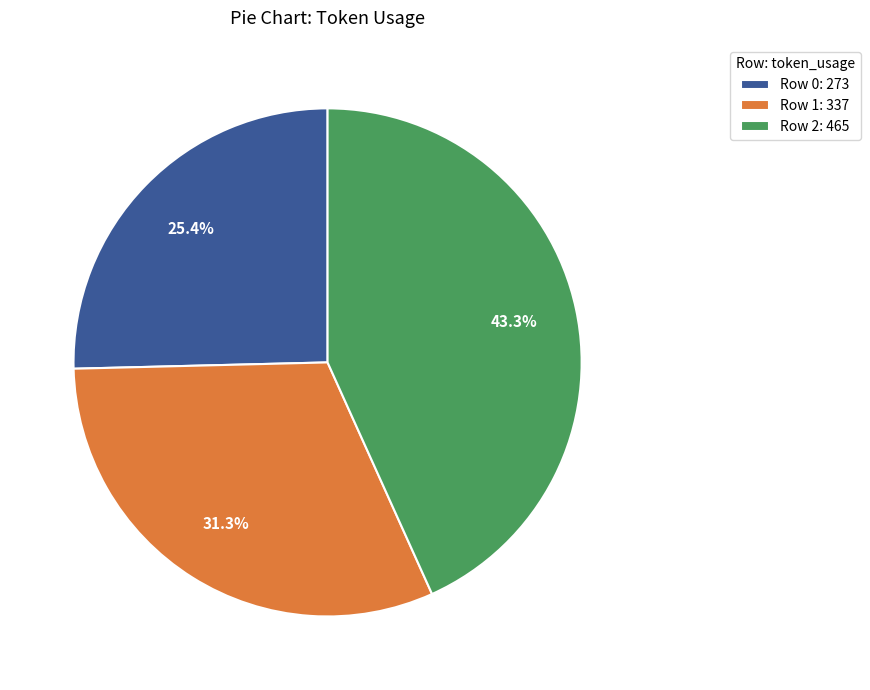

Which slice is the largest?

Row 2